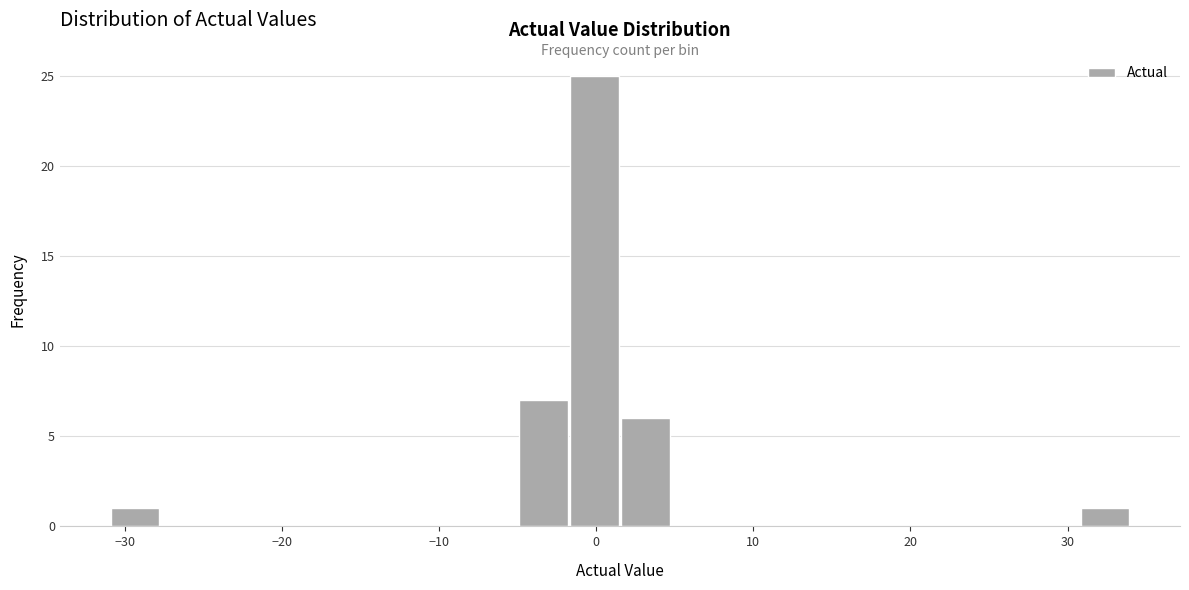

Around what value on the x-axis is the tallest bar? Give the approximate position of its centre, as read against the axis.

0